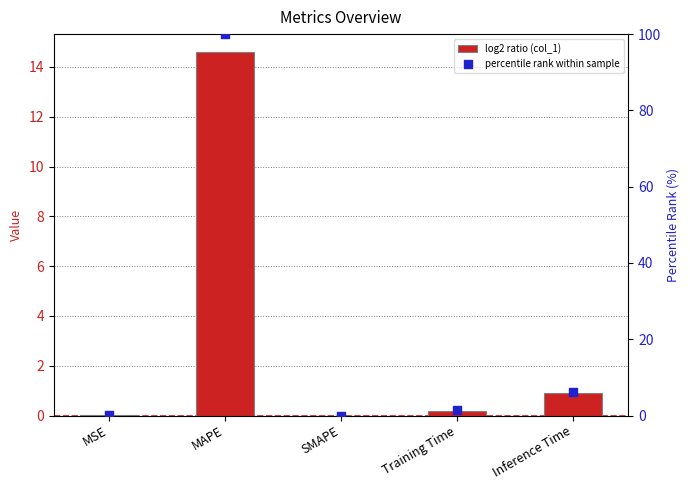

Which series contains the highest Y value?

percentile rank